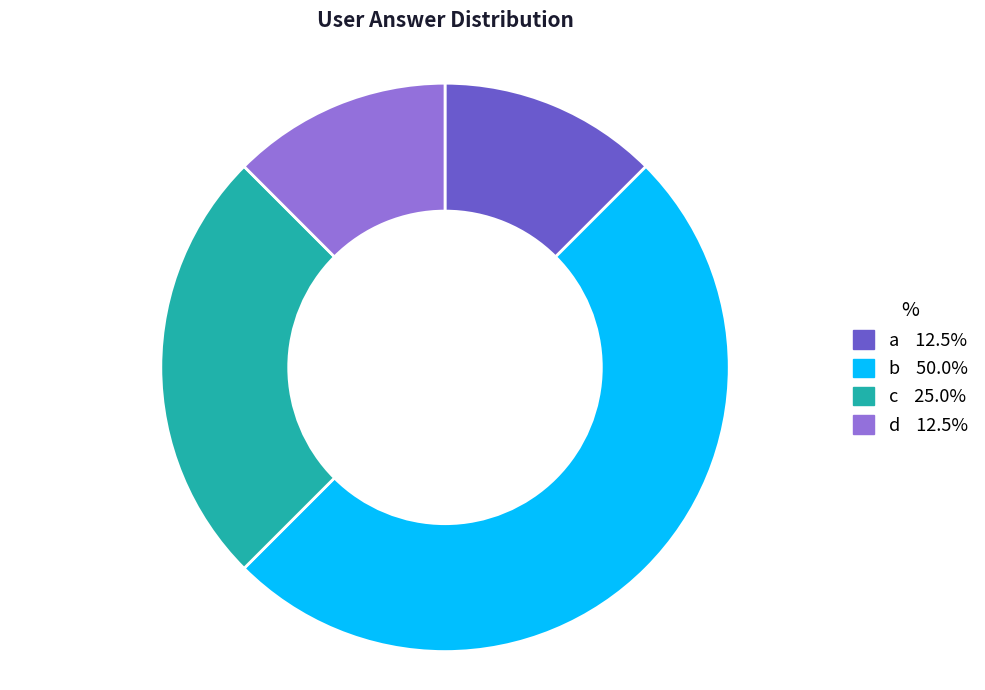

How many segments does this pie chart have?

4